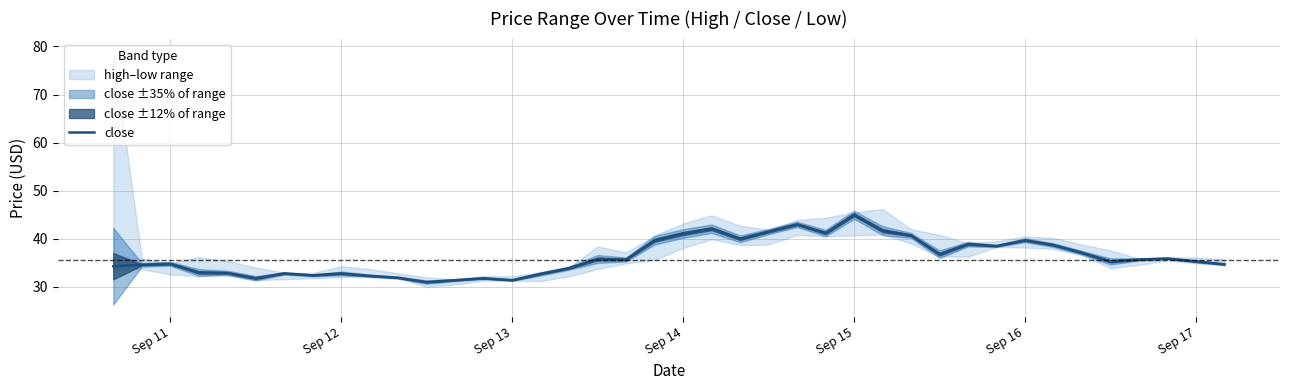

True or false: close has a value of 35.3 at Sep 17.

True